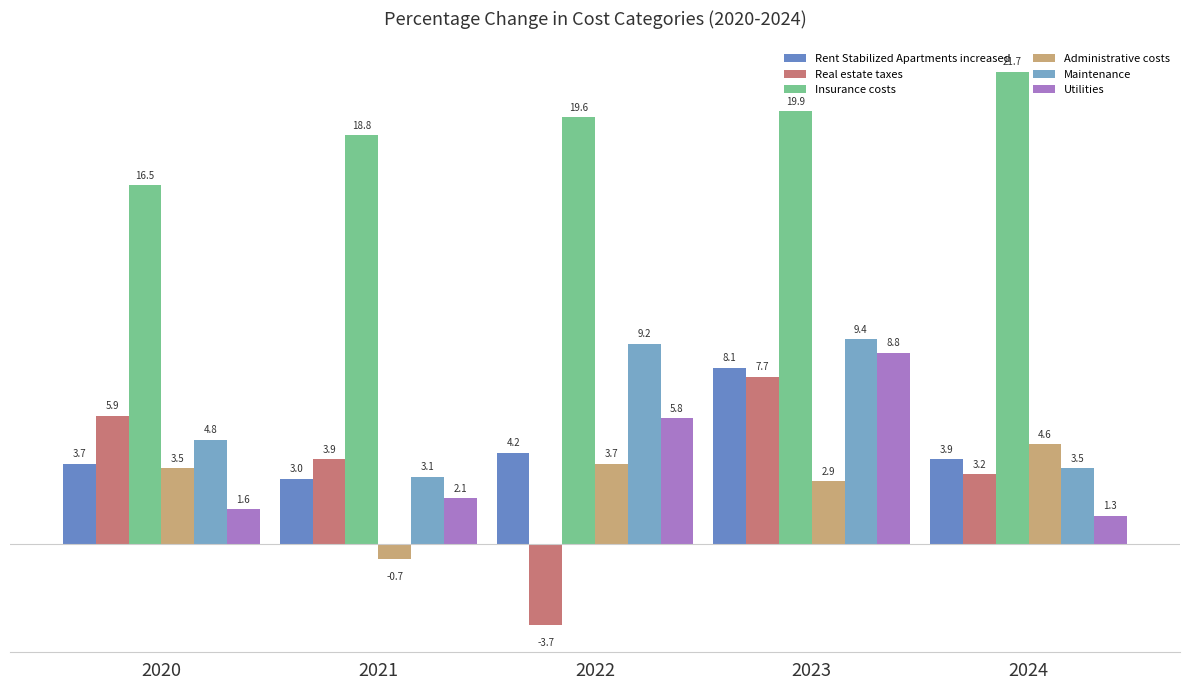

What are all the series names shown in the legend?

Rent Stabilized Apartments increased, Real estate taxes, Insurance costs, Administrative costs, Maintenance, Utilities